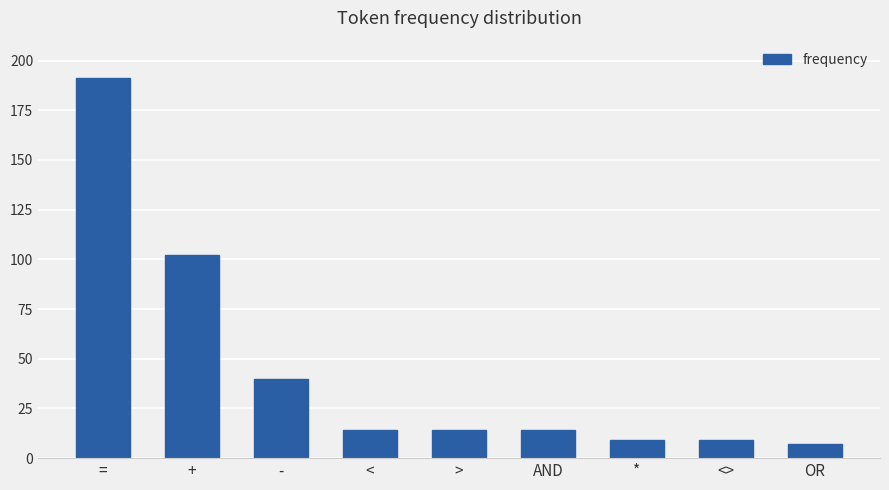

Between < and OR, which is larger?

<